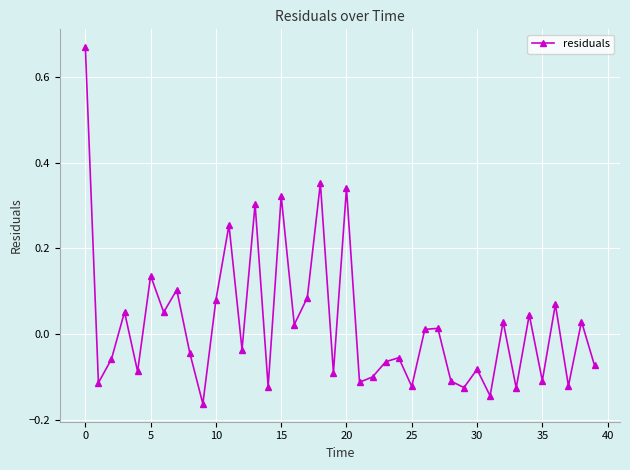

How many values are above zero?

19